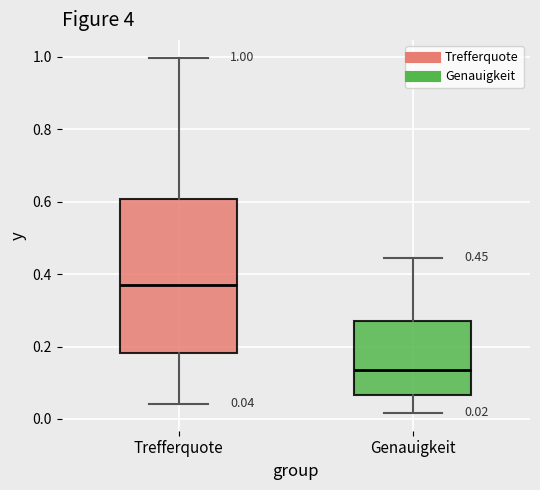

Which box has the lowest median line?

Genauigkeit